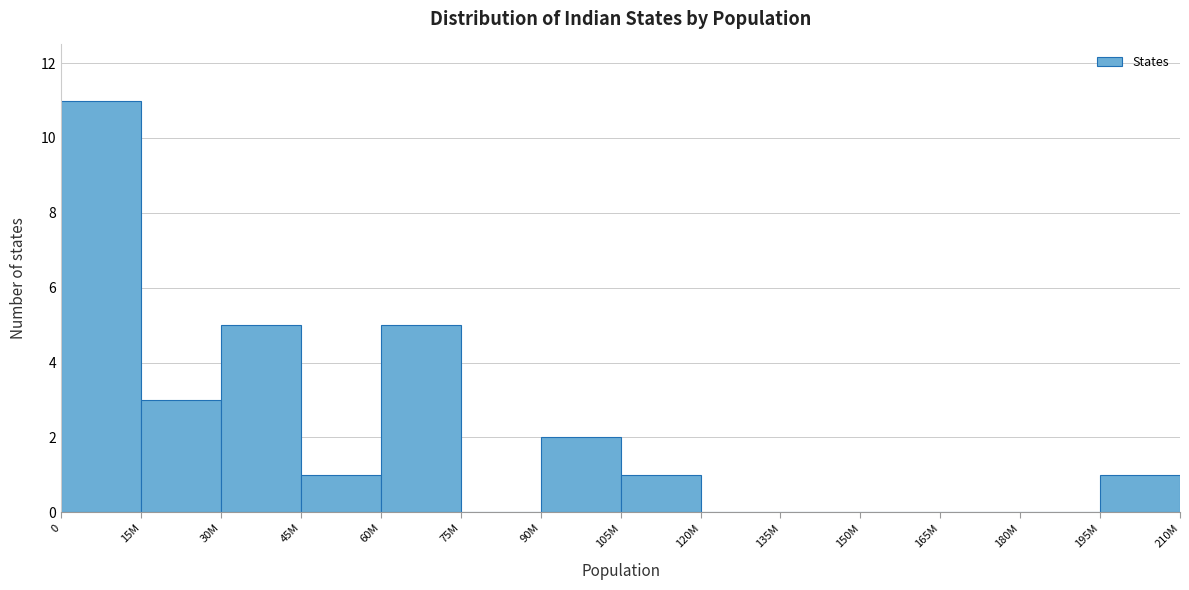

Reading left to right, list all the values displayed in this chart.

0=11	15M=3	30M=5	45M=1	60M=5	75M=0	90M=2	105M=1	120M=0	135M=0	150M=0	165M=0	180M=0	195M=1